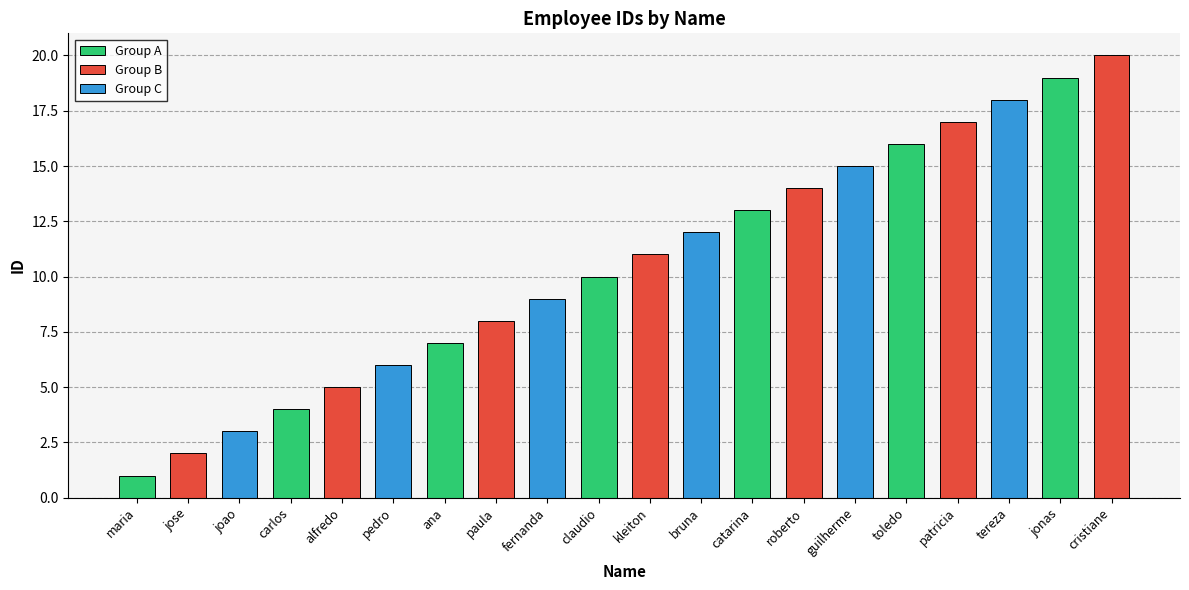

Count the number of values greater than 11.

9